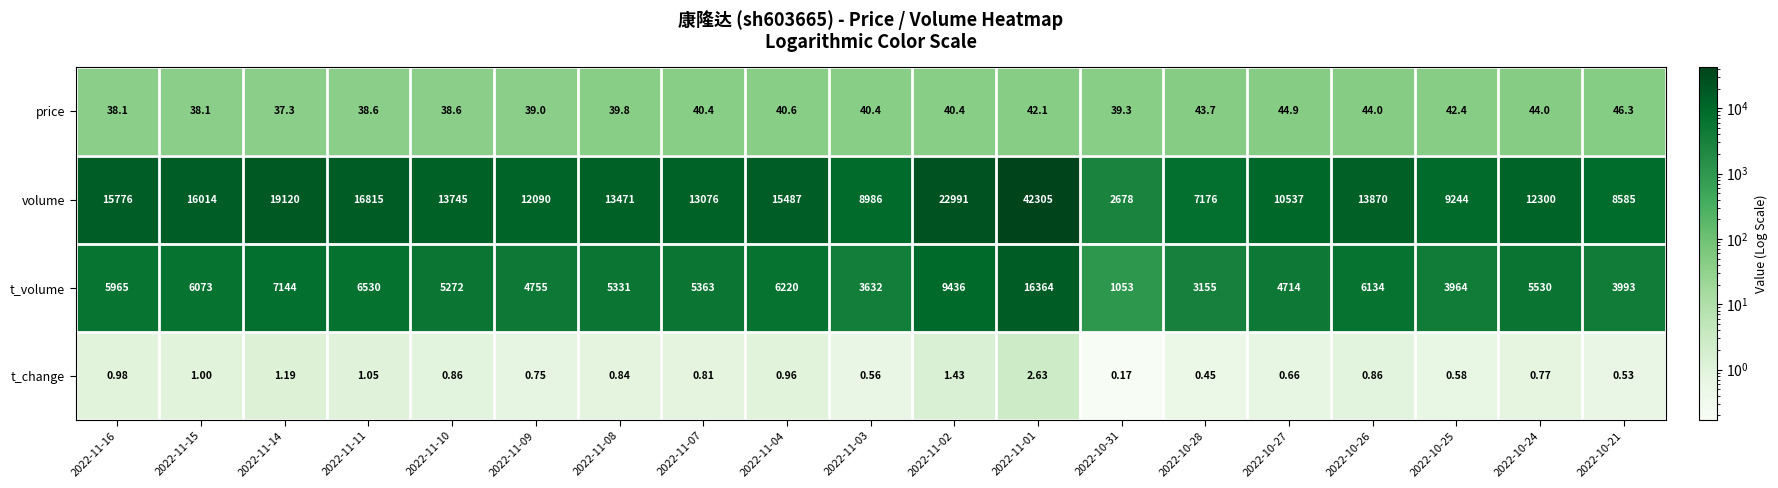

Count the number of data series in this chart.

4